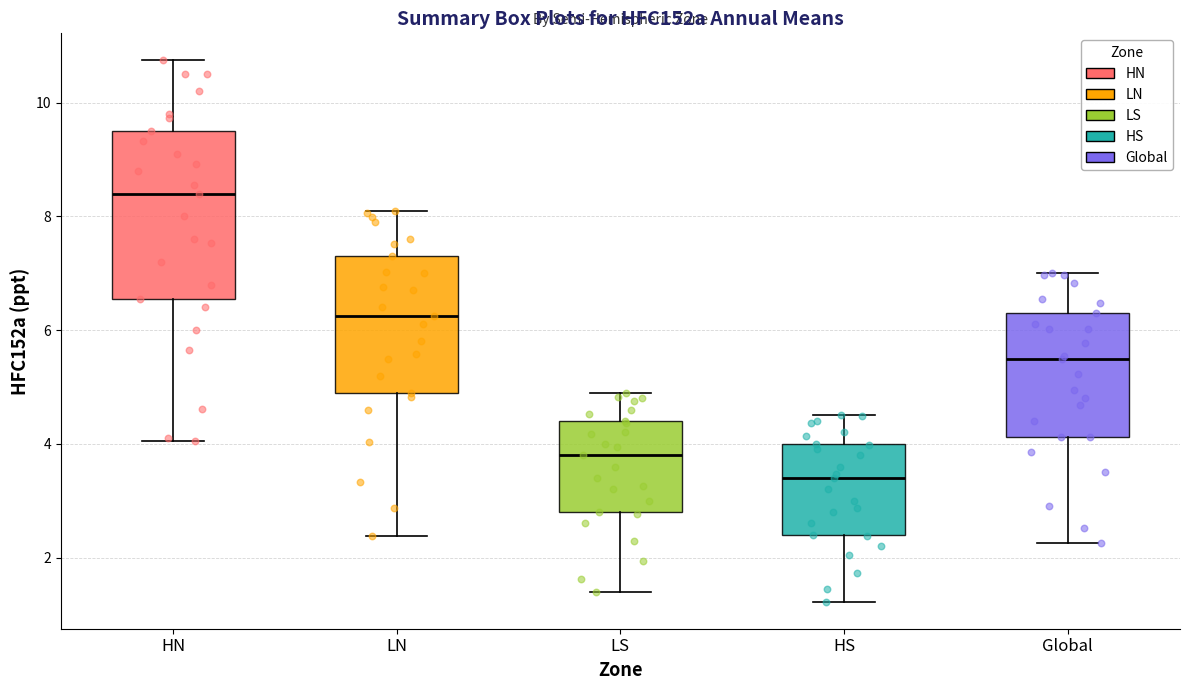

Reading left to right, read every box against the y-axis: the position of its median line, the range the box covers, and the ends of its whiskers. The values are not printed on the chart, so give them approximately, as read against the axis.

HN: median 8.4, box 6.6 to 9.6, whiskers 4.0 to 10.8
LN: median 6.2, box 5.0 to 7.4, whiskers 2.4 to 8.2
LS: median 3.8, box 2.8 to 4.4, whiskers 1.4 to 5.0
HS: median 3.4, box 2.4 to 4.0, whiskers 1.2 to 4.6
Global: median 5.6, box 4.2 to 6.4, whiskers 2.2 to 7.0